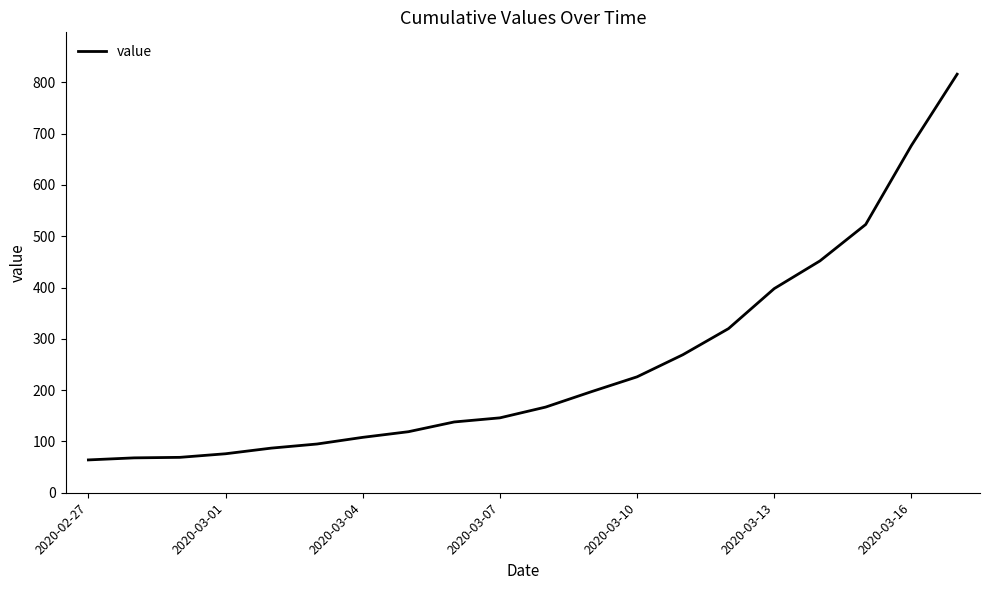

Does the chart have visible grid lines?

No